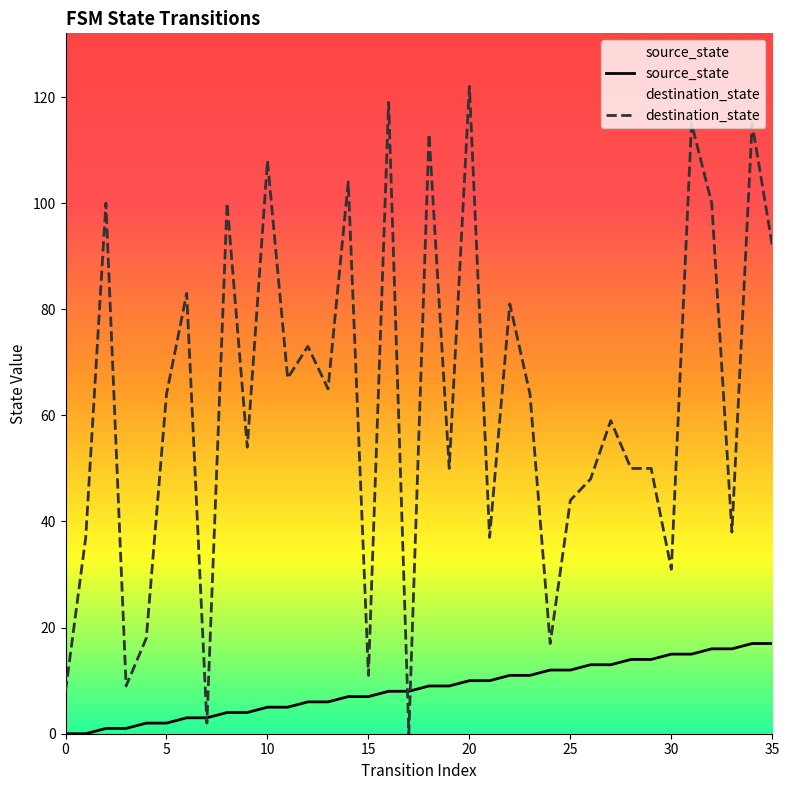

What are all the series names shown in the legend?

source_state, destination_state